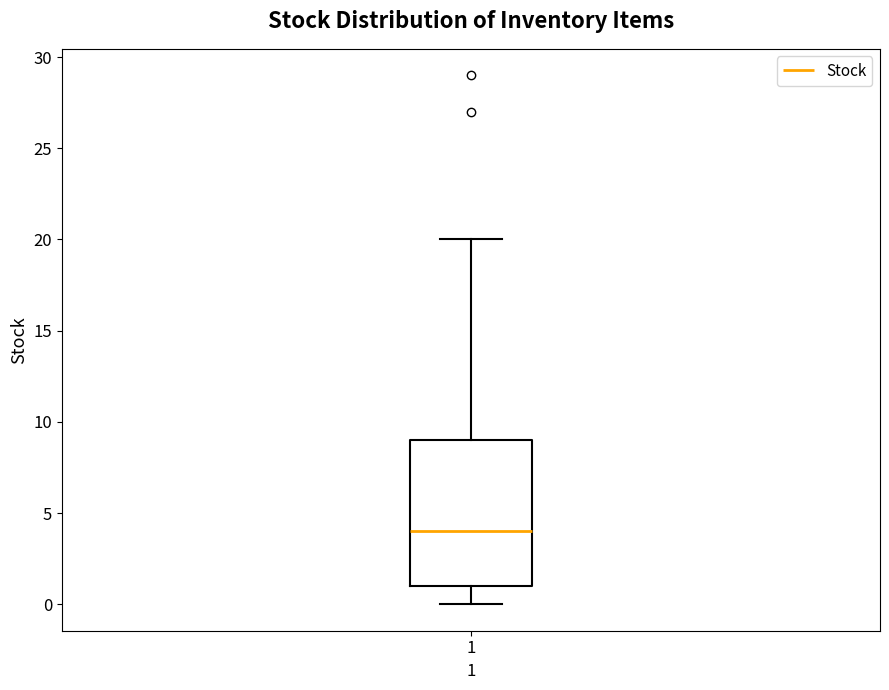

Read this box plot against the y-axis: the position of the median line, the range covered by the box, and the ends of both whiskers. The values are not printed on the chart, so give them approximately, as read against the axis.

median 4, box 1 to 9, whiskers 0 to 20